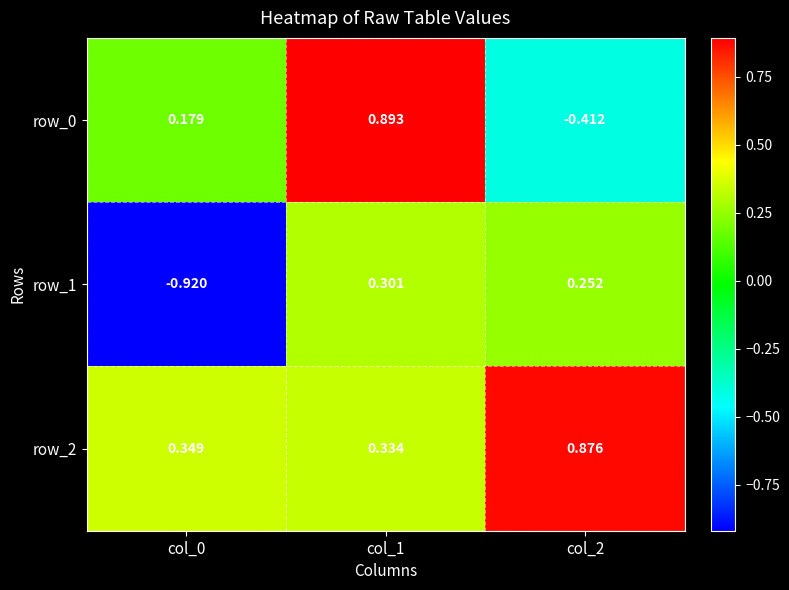

Which category has the lowest value in the row_0 series?

col_2